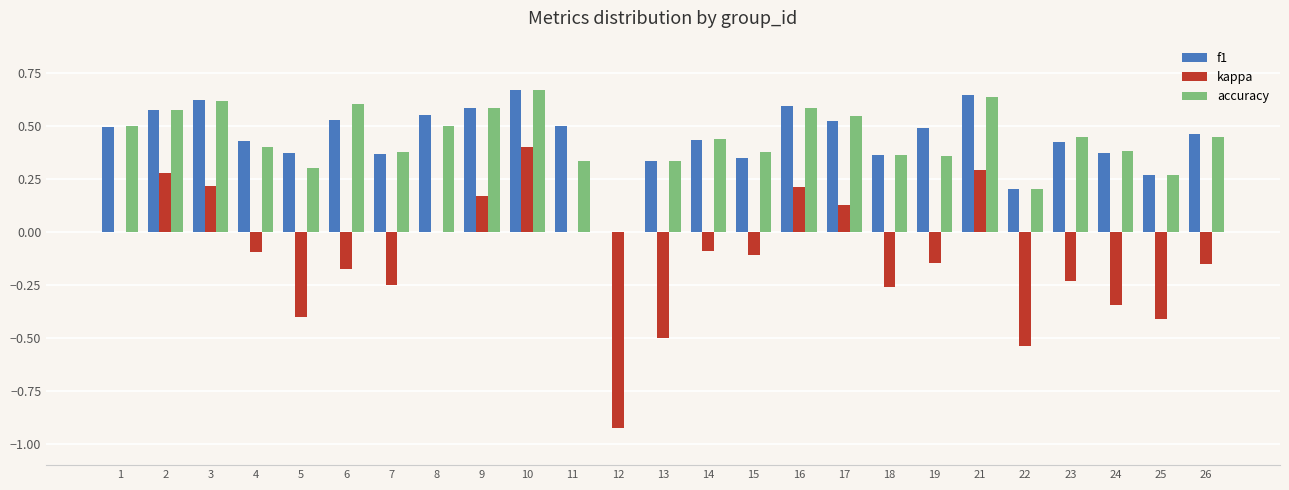

True or false: kappa has a value of -0.8 at 8.

False